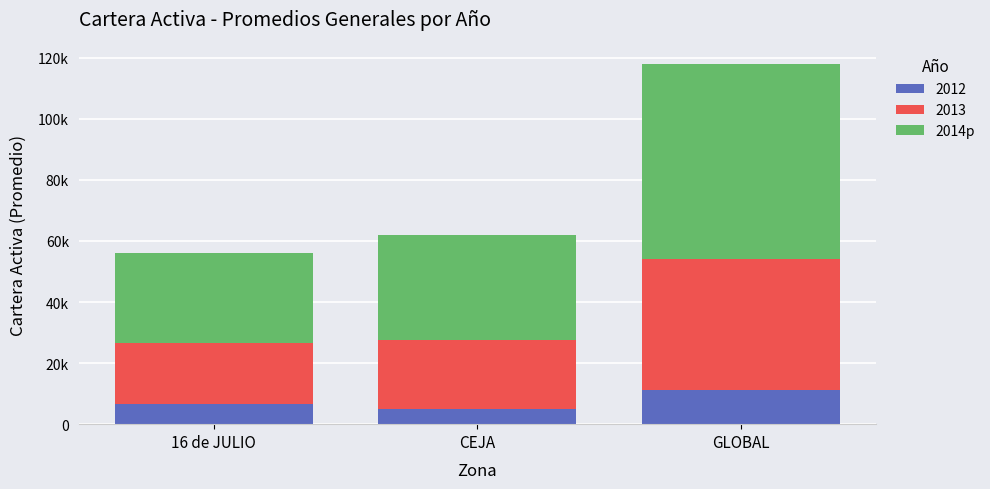

Does the chart contain any negative values?

No